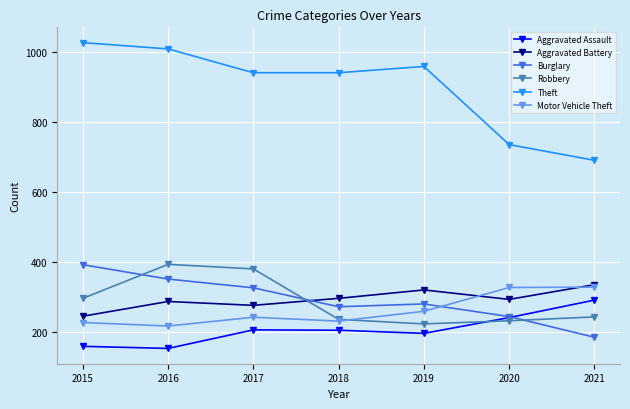

What is the difference between the Aggravated Battery values at 2018 and 2016?

9